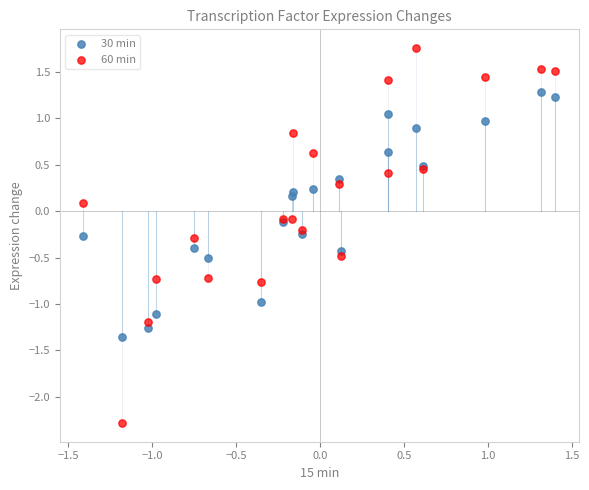

Which series has the widest spread of Y values?

60 min